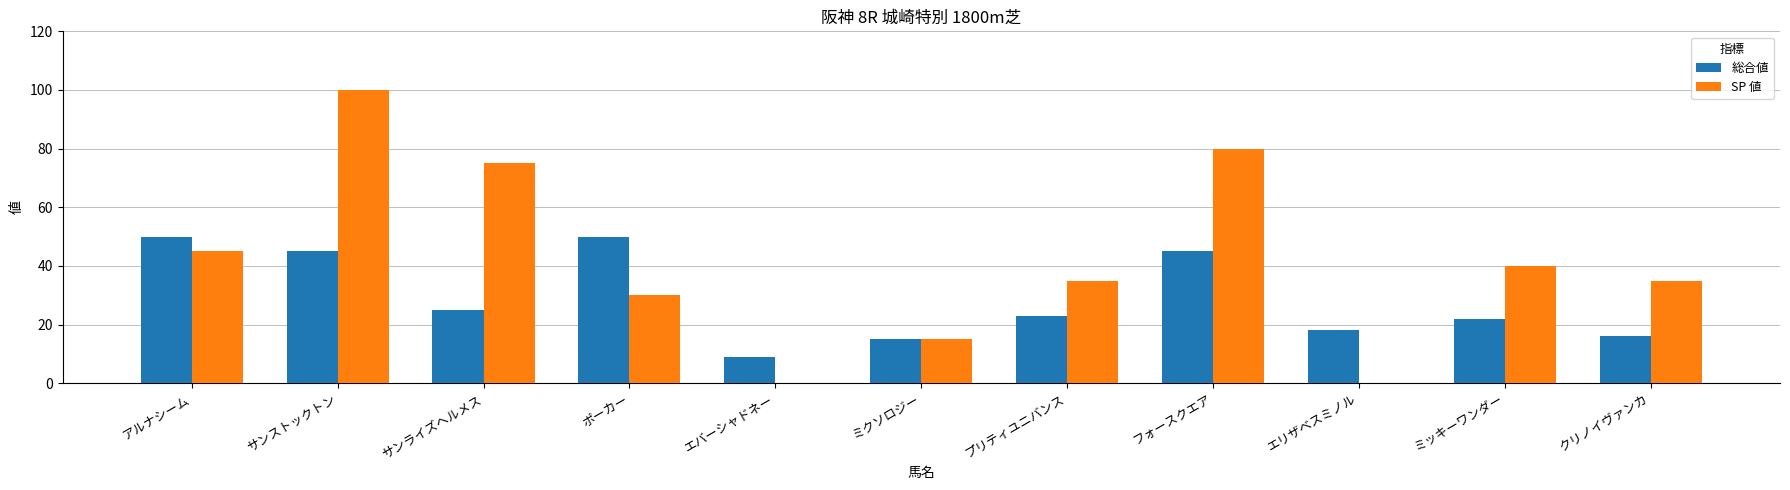

The value of 総合値 at ミクソロジー is 5. True or false?

False